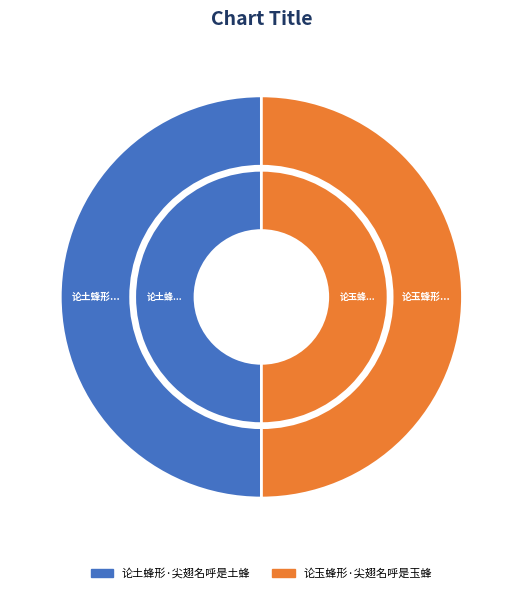

Is 论土蜂形·尖翅名呼是土蜂 the majority of the pie?

Yes